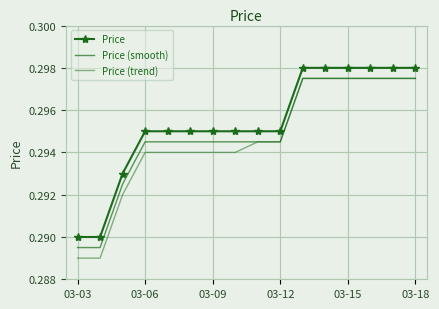

What is the maximum value for Price (smooth)?

0.3